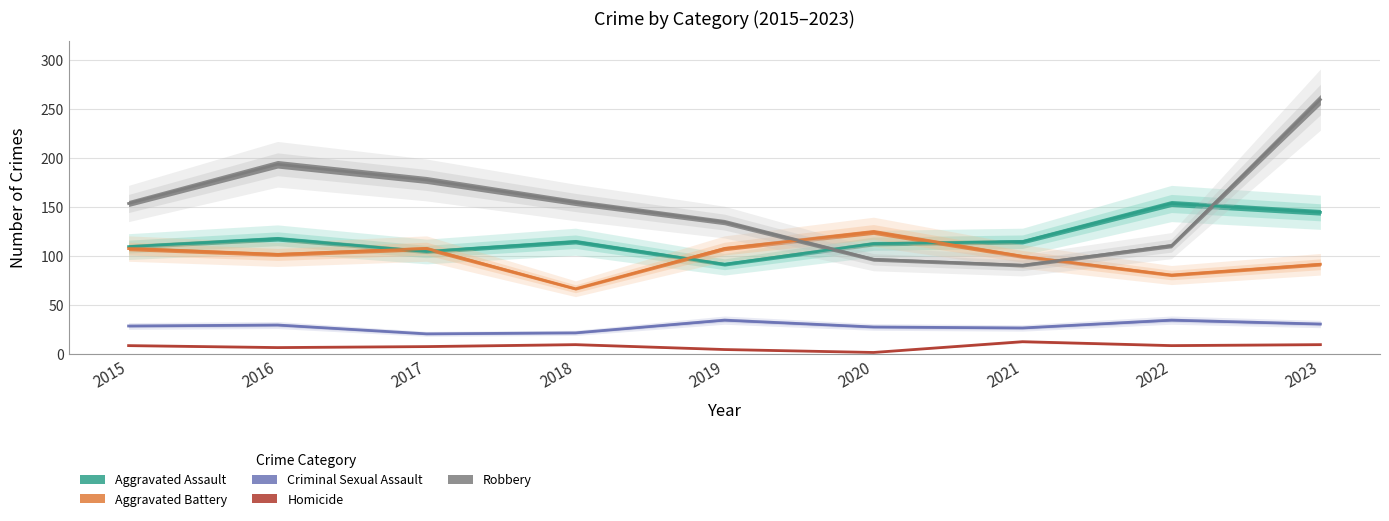

Count the Aggravated Battery values in the range 92 to 108.

6